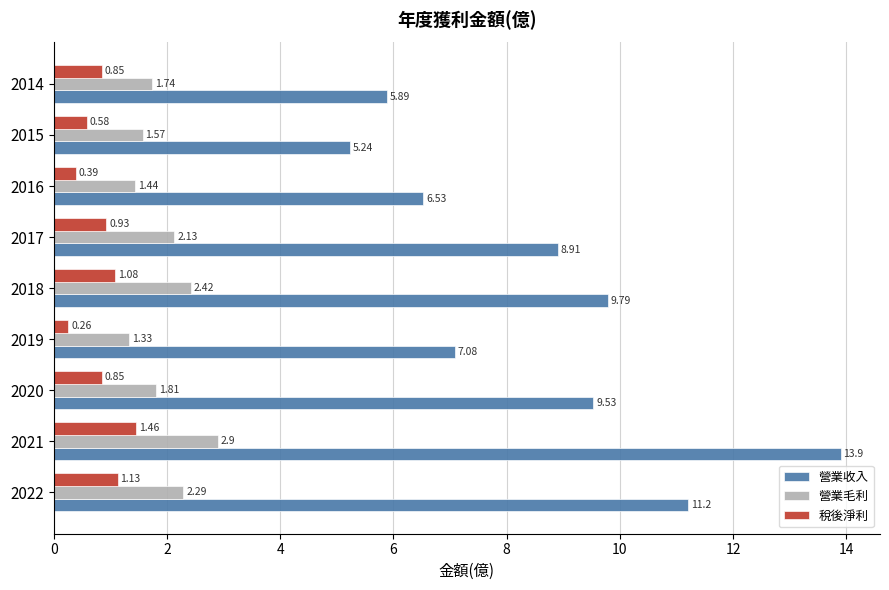

At which category is the sum across all series the highest?

2021